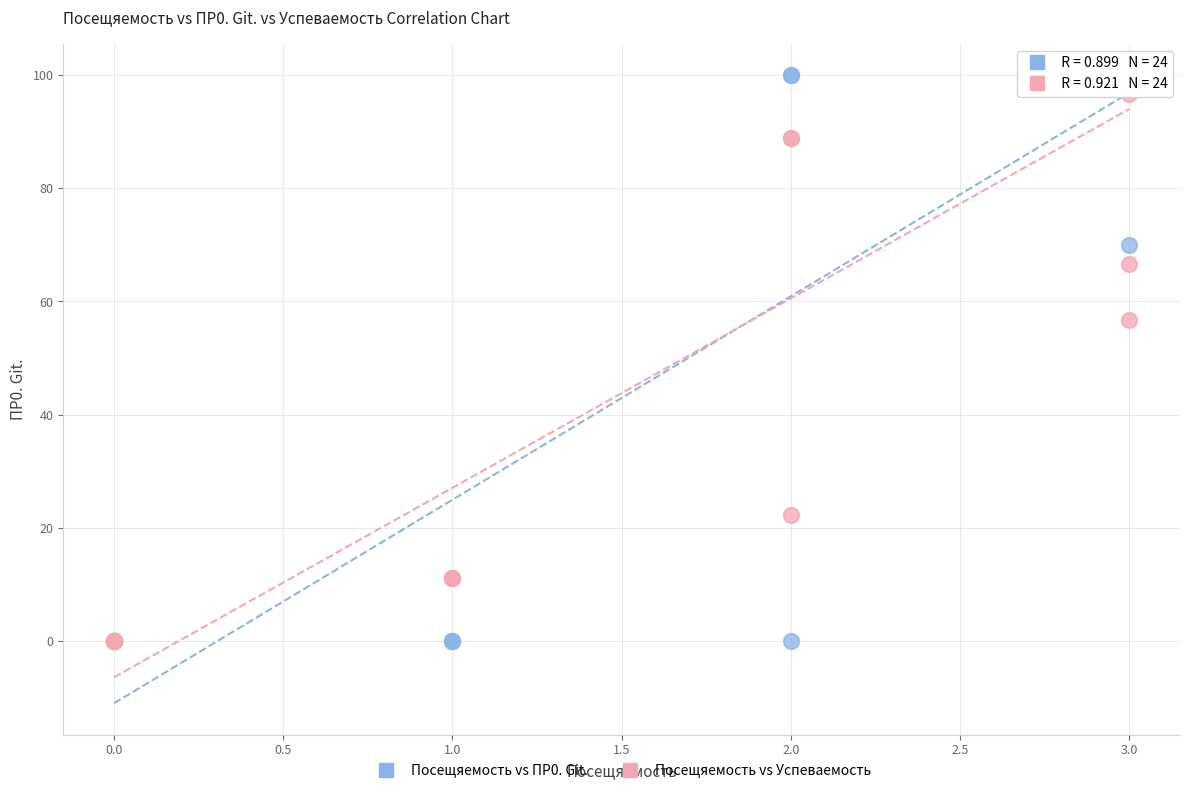

In the Посещяемость vs Успеваемость series, what Y value is closest to 50?

56.7